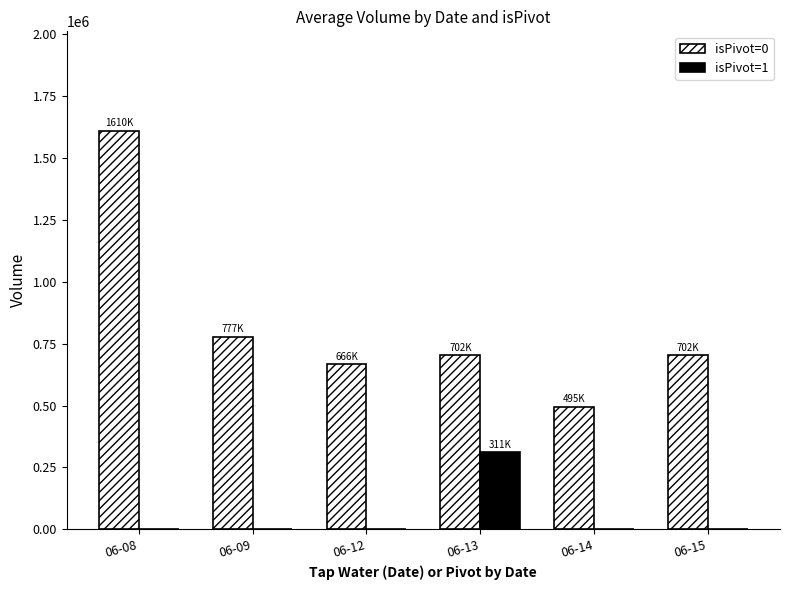

Between 06-08 and 06-15, which series saw the biggest shift?

isPivot=0